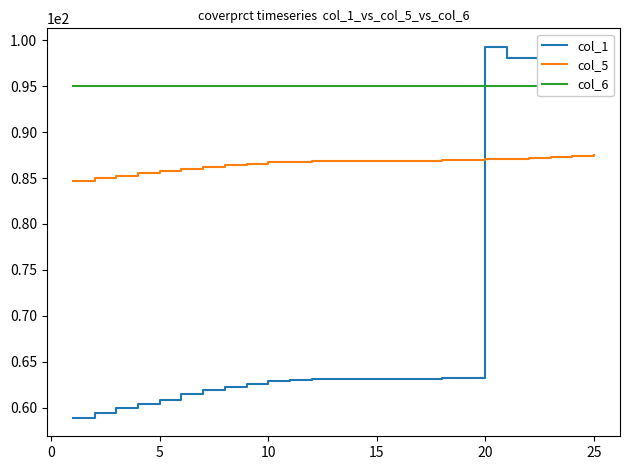

The value of col_5 at 5 is 85.7. True or false?

True